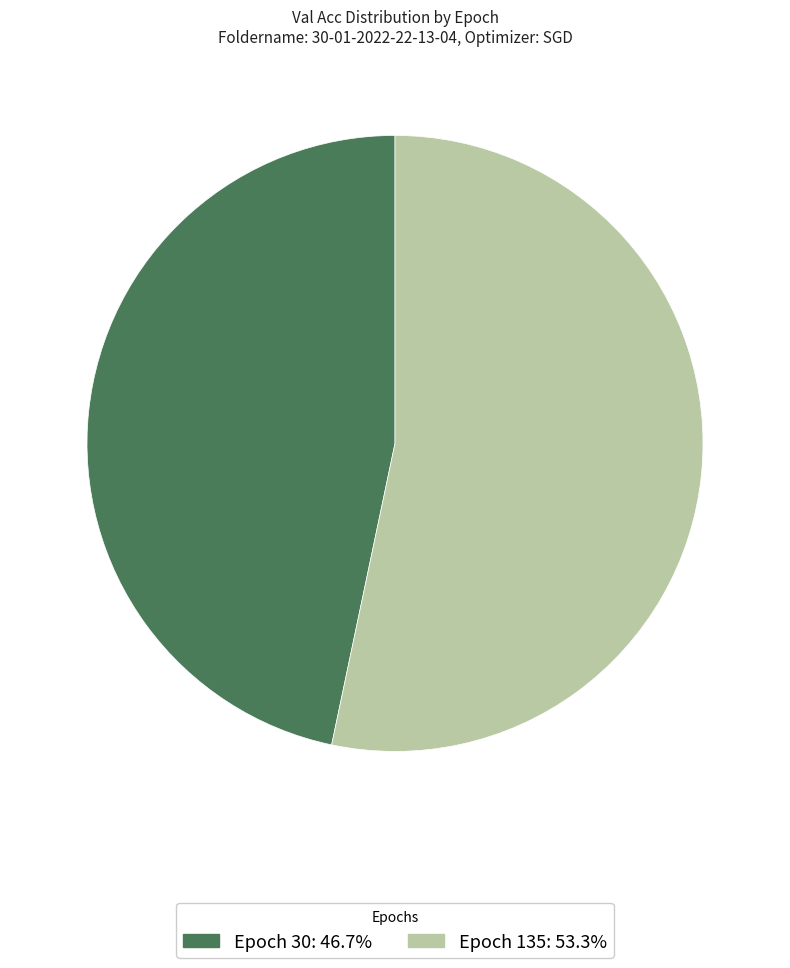

Combined, do Epoch 135: 53.3% and Epoch 30: 46.7% account for over 50%?

Yes